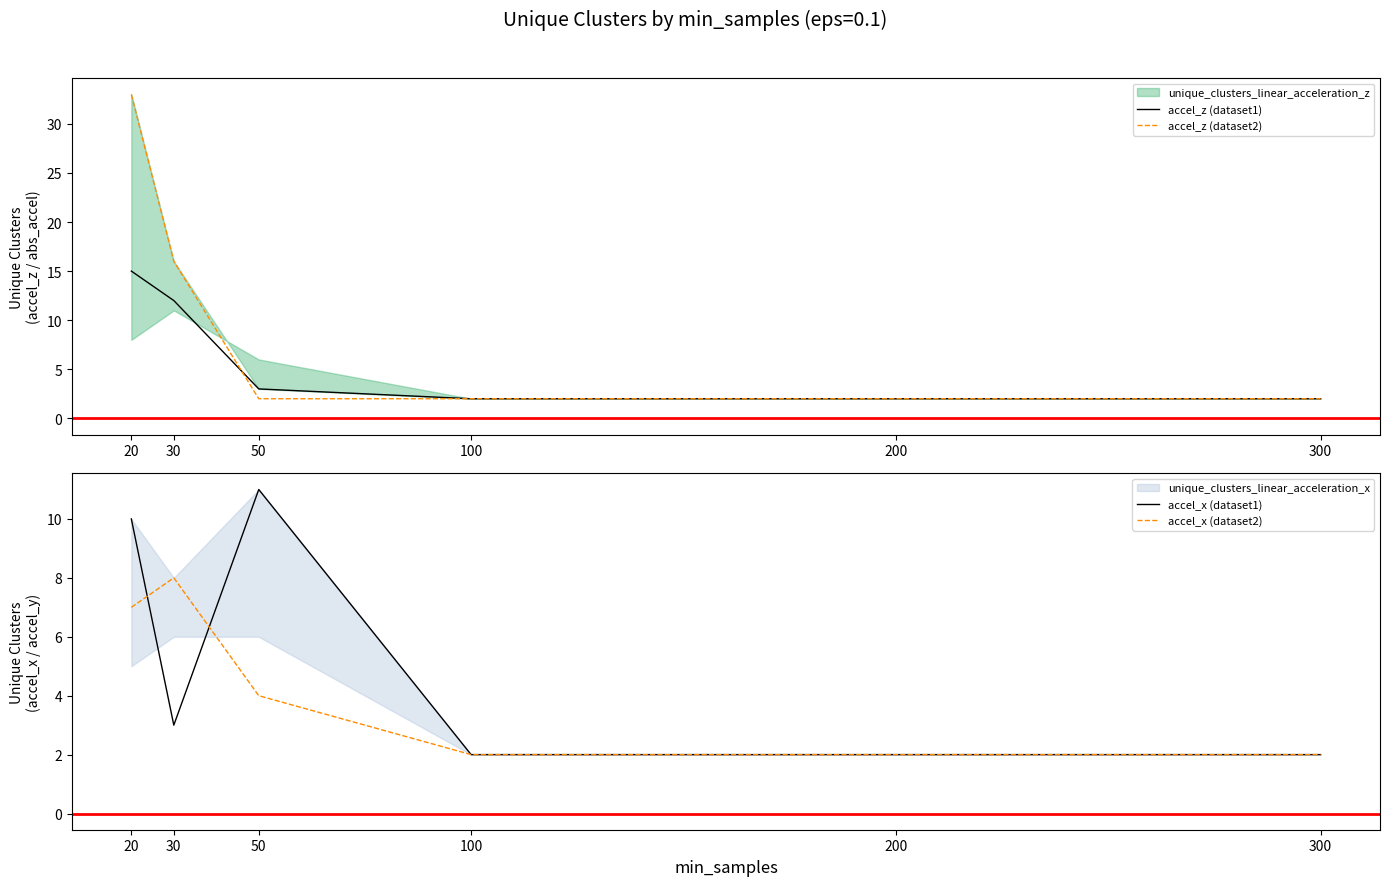

Between 30 and 50, which is larger?

30